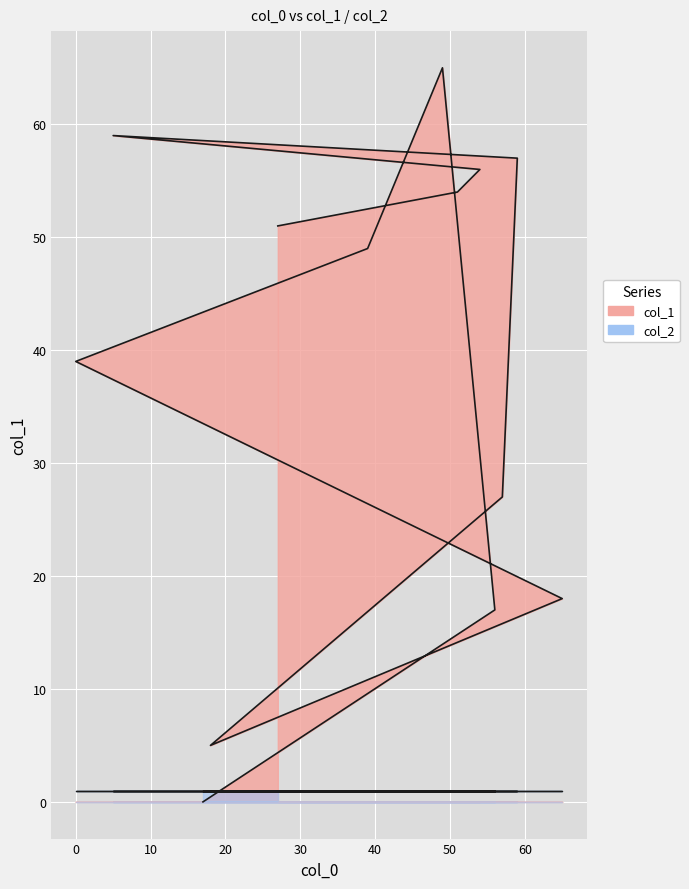

What is the sum of all values?

497